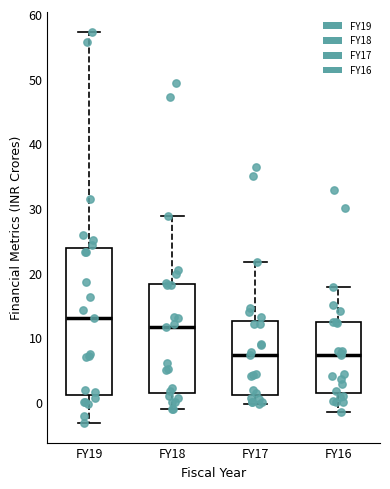

Reading left to right, read every box against the y-axis: the position of its median line, the range the box covers, and the ends of its whiskers. The values are not printed on the chart, so give them approximately, as read against the axis.

FY19: median 13, box 1 to 24, whiskers -3 to 57
FY18: median 12, box 1 to 18, whiskers -1 to 29
FY17: median 7, box 1 to 13, whiskers 0 to 22
FY16: median 7, box 1 to 12, whiskers -1 to 18